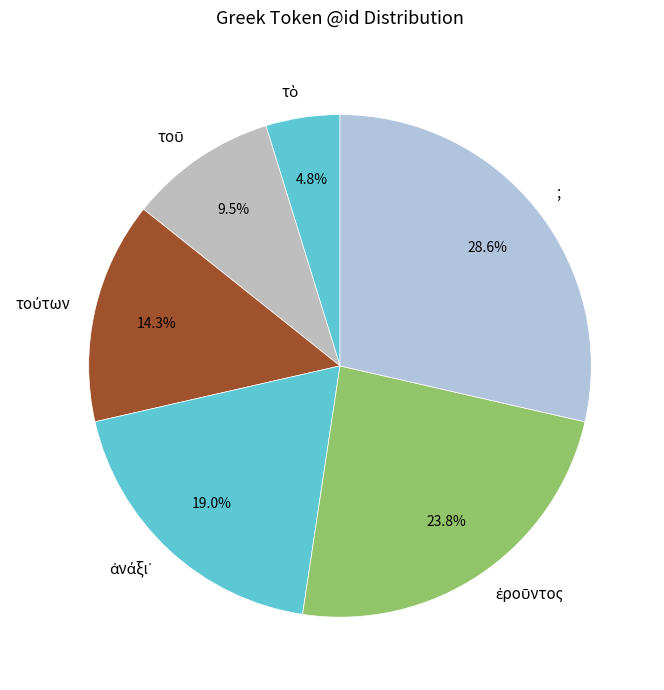

Which category has the biggest portion of the pie?

;